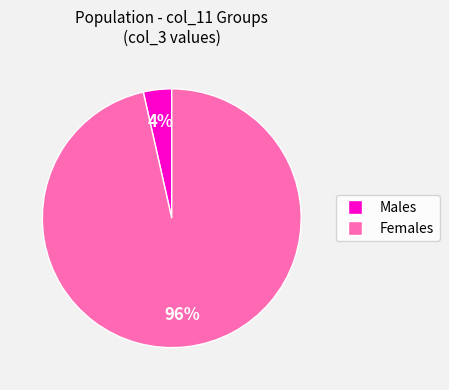

Is there any slice that represents more than half of the pie?

Yes